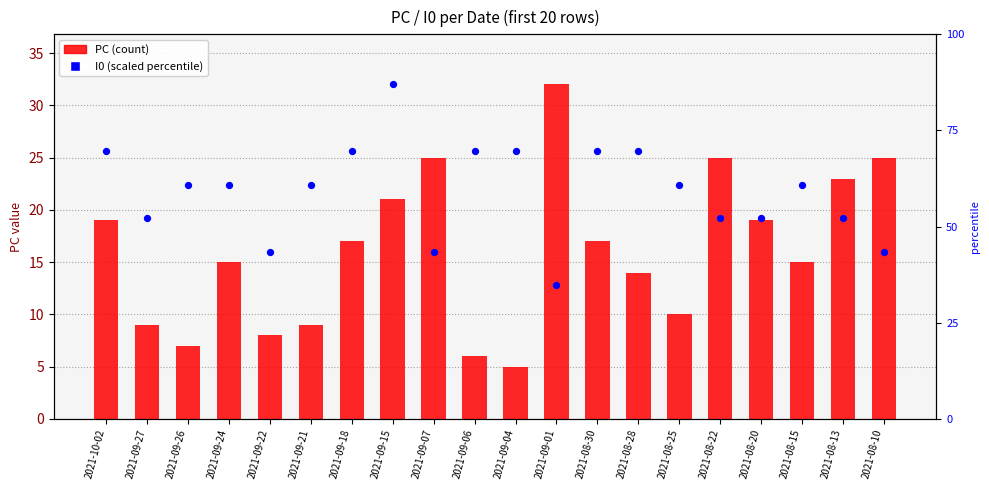

At which category is the sum across all series the highest?

2021-09-15